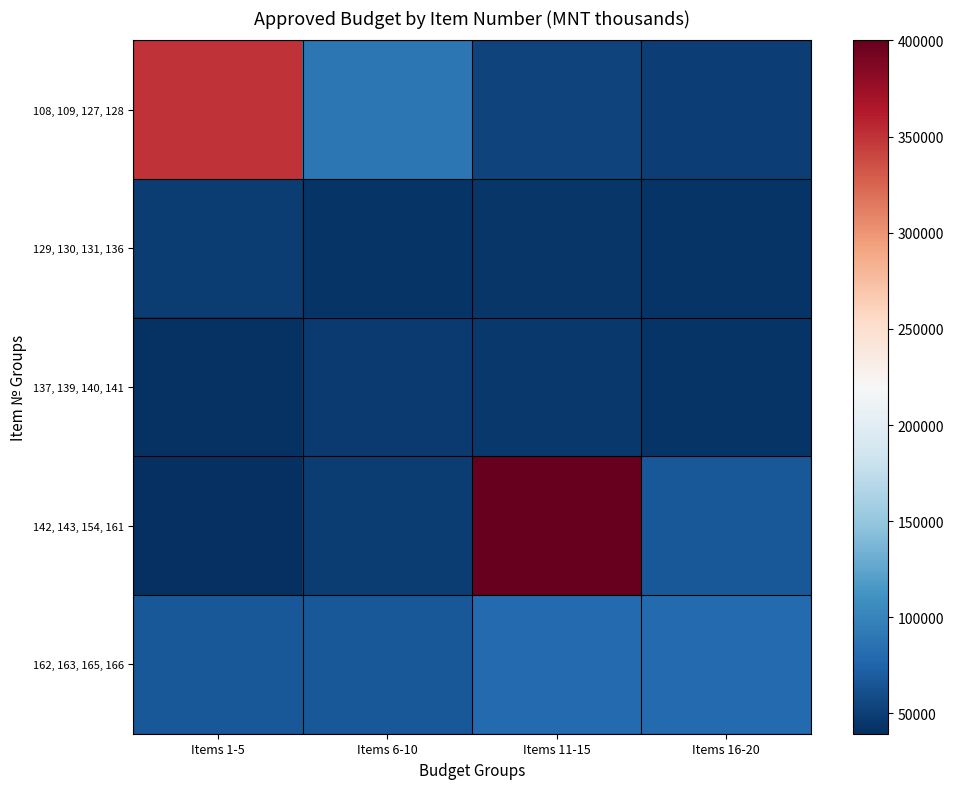

How many series are shown in this chart?

5